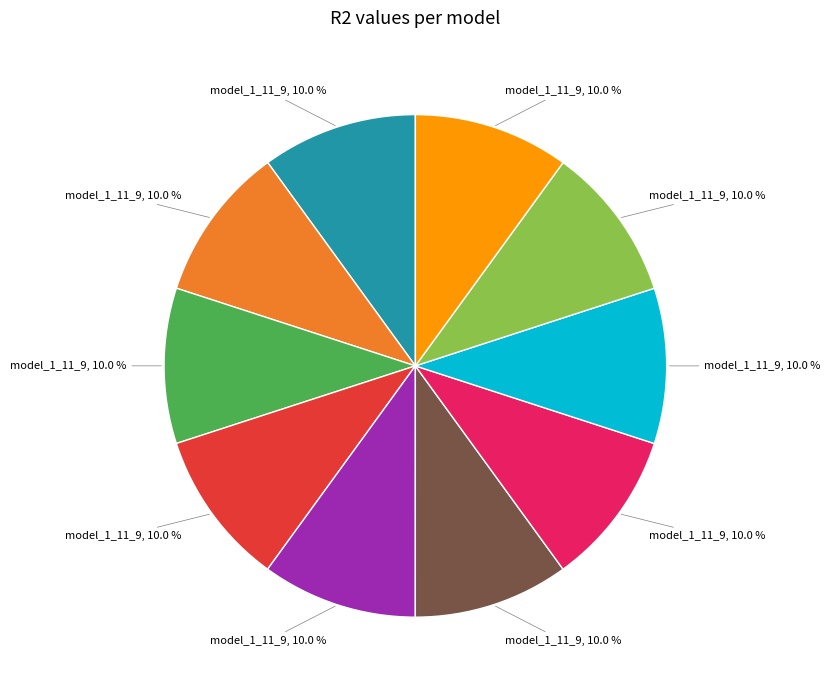

Is there a majority slice in this chart?

No